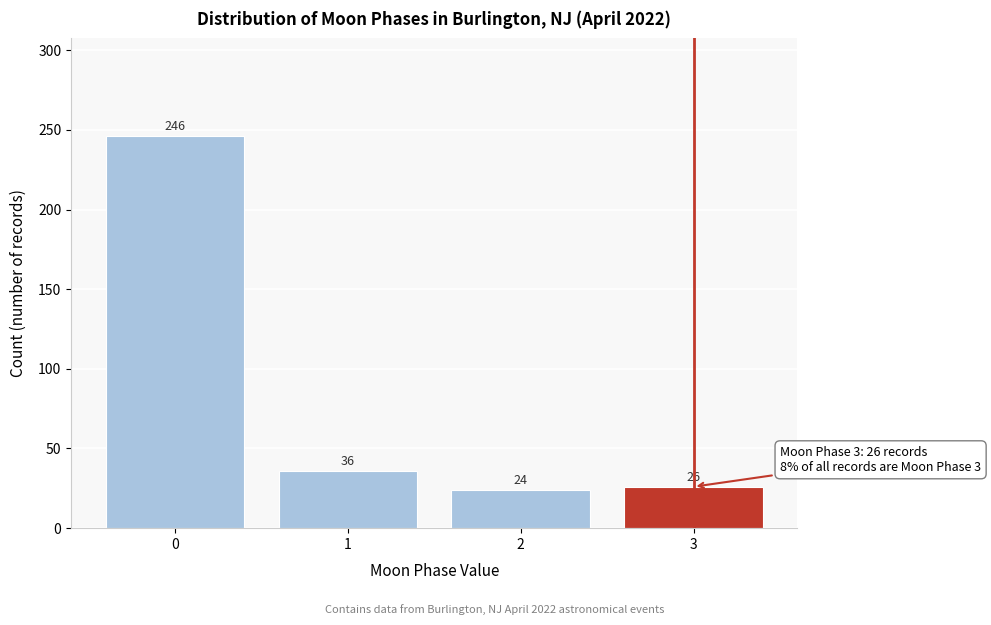

Reading right to left, what are all the values shown in this chart?

3=26	2=24	1=36	0=246